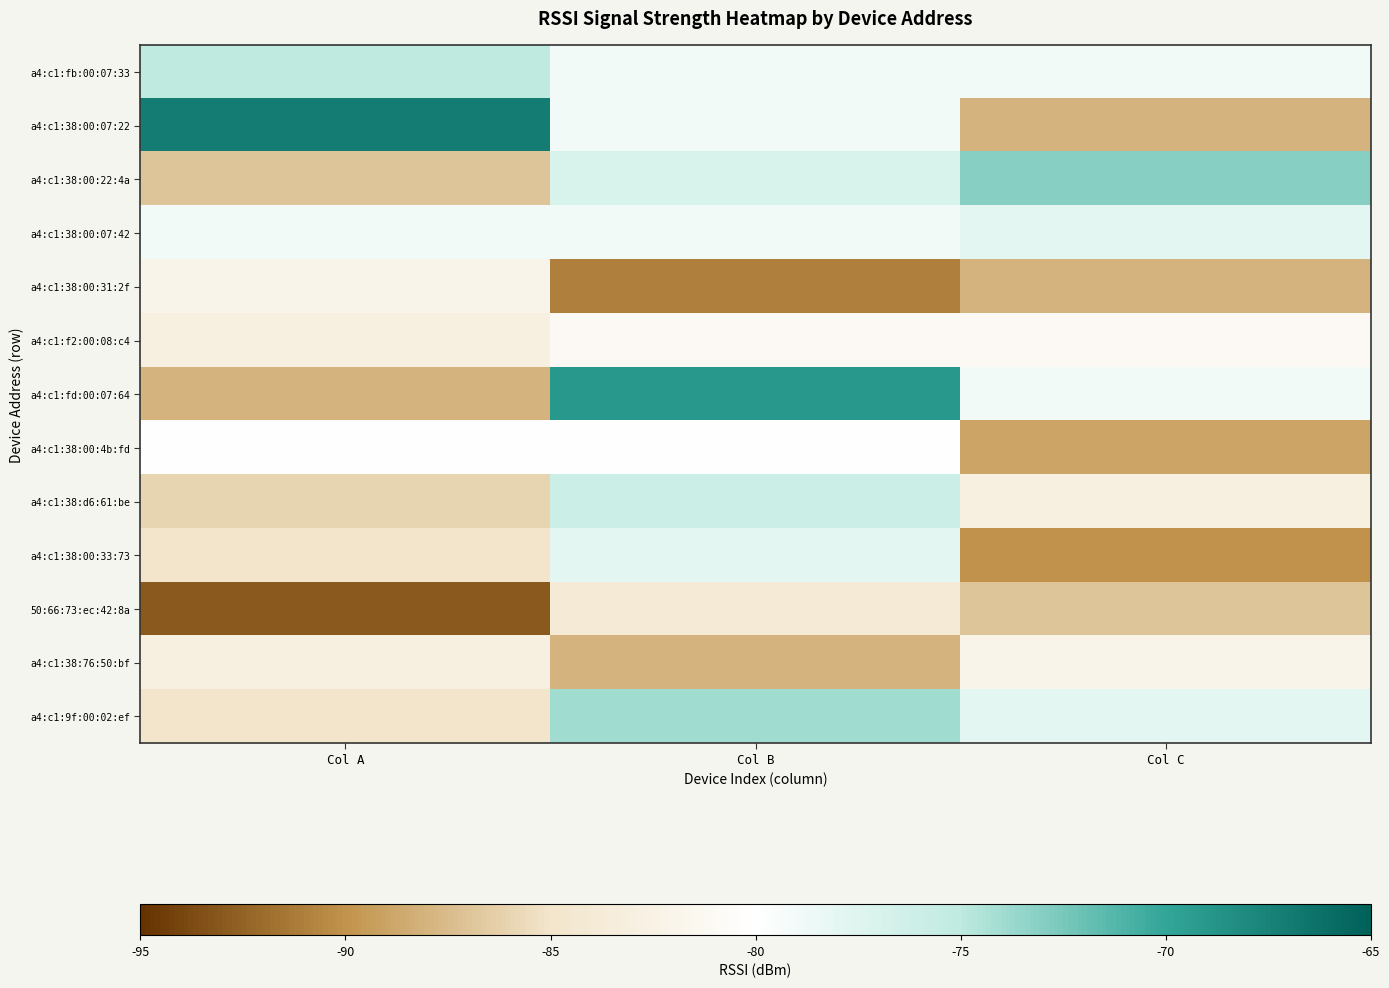

Which series changed the most between Col B and Col C?

a4:c1:38:00:33:73